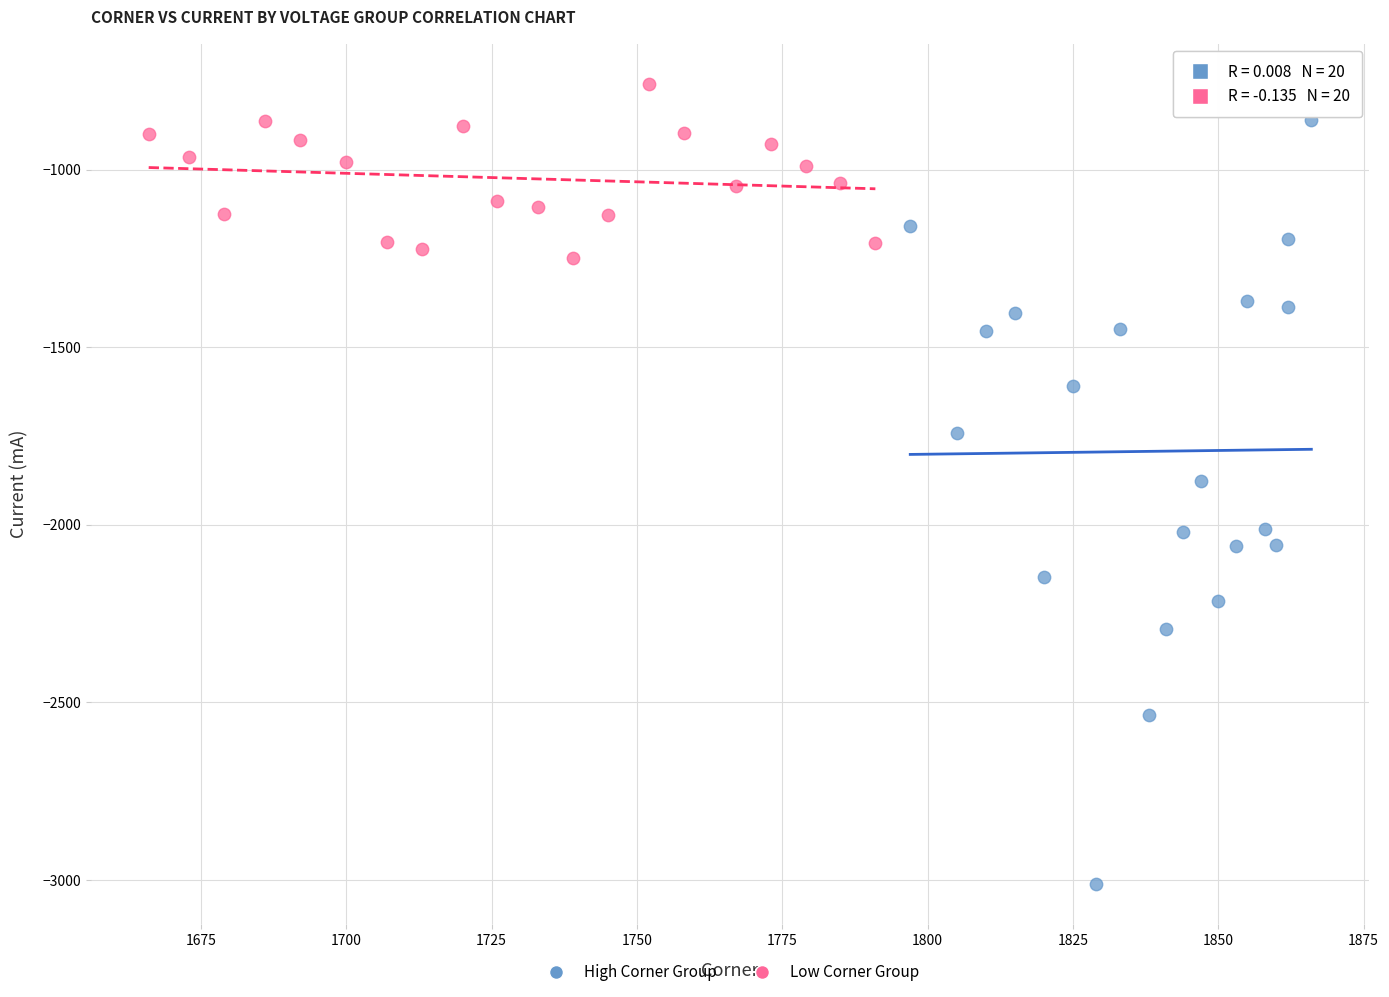

Which series contains the highest Y value?

Low Corner Group